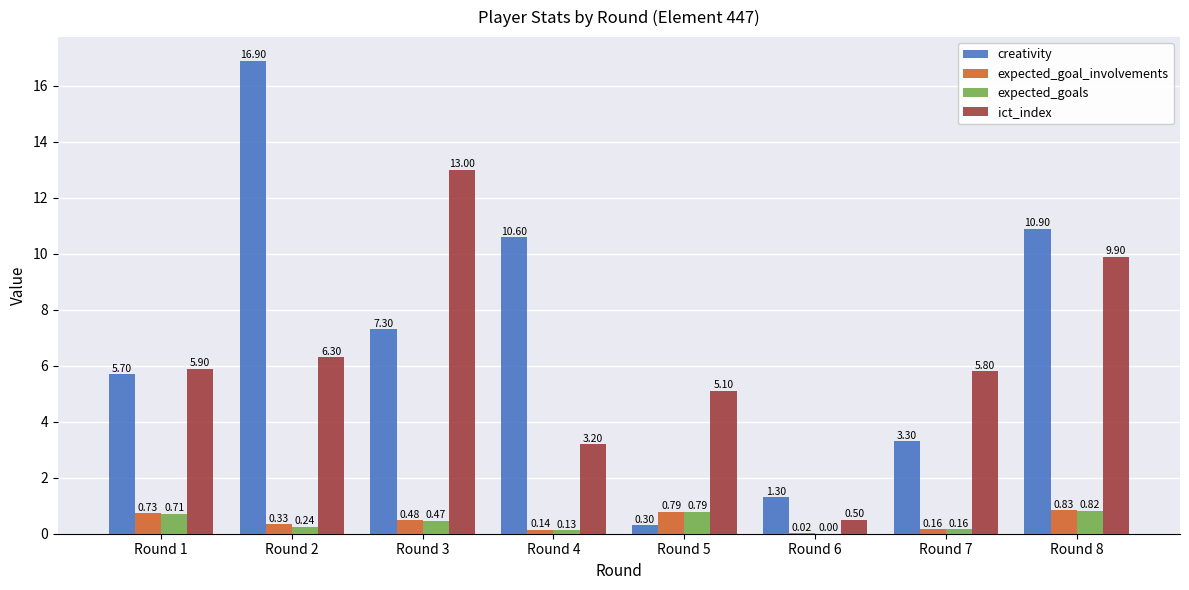

Between Round 3 and Round 4, which series saw the biggest shift?

ict_index